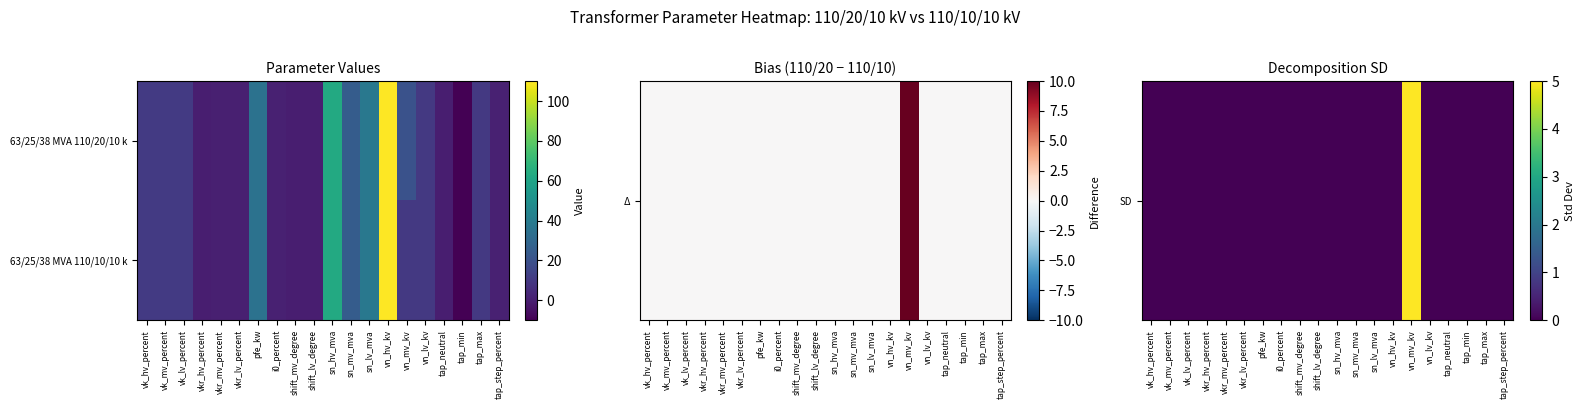

List the series in order of their peak value, highest first.

63/25/38 MVA 110/10/10 k, SD